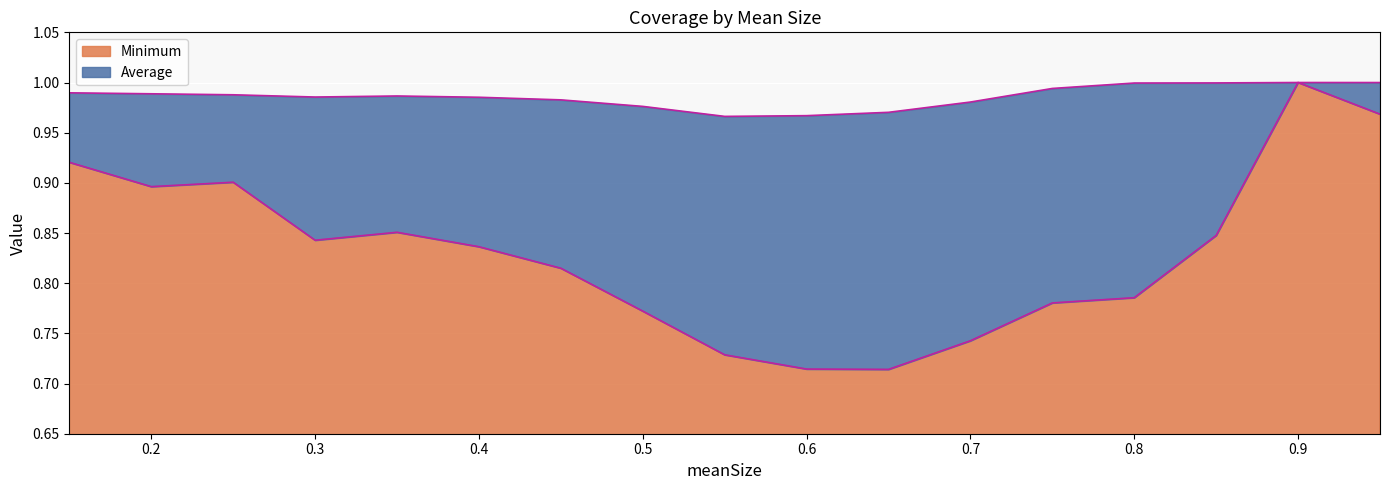

The value of Average at 0.15 is 1.0. True or false?

True